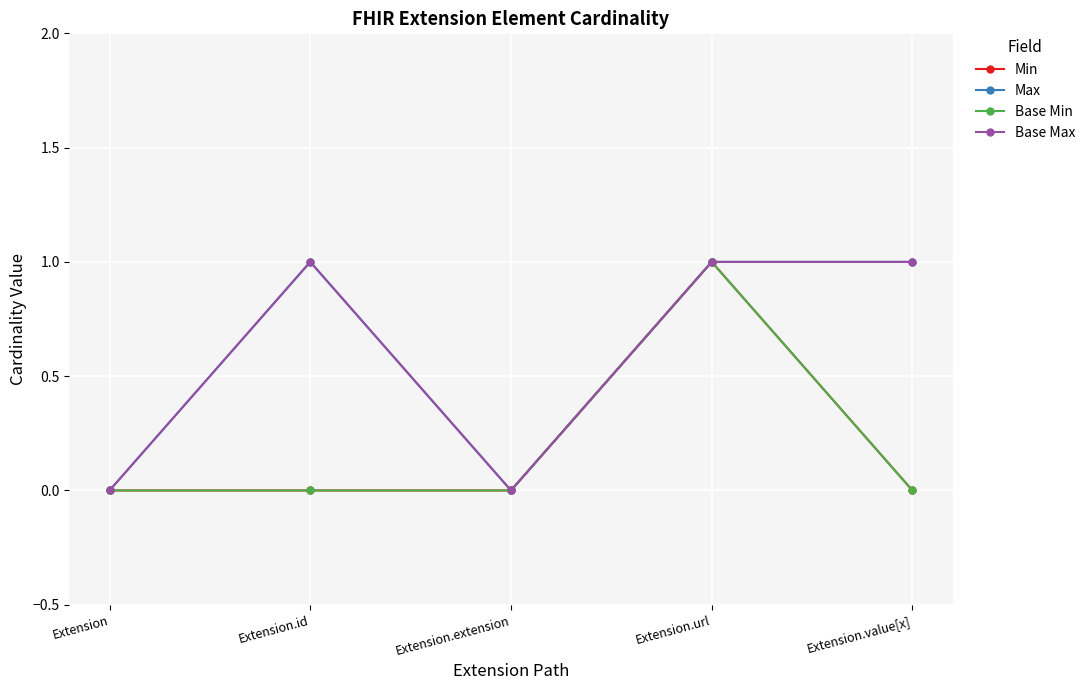

What is the maximum value shown in the chart?

1